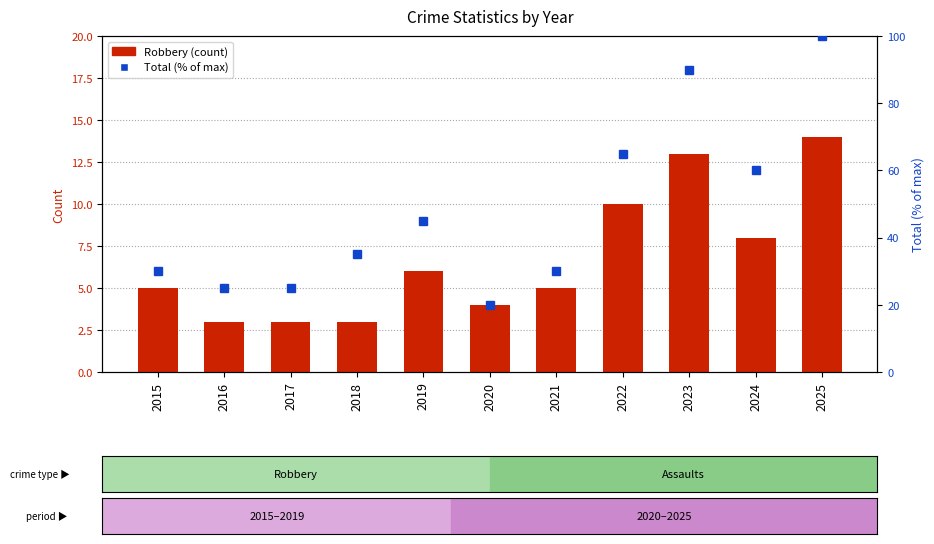

What is the sum of the Robbery values at 2021 and 2023?

18